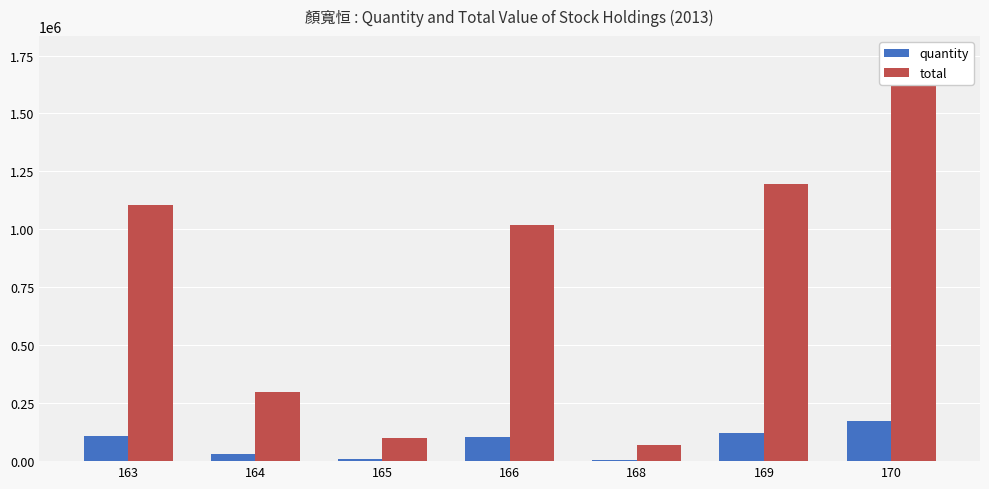

At which label does quantity reach its peak?

170